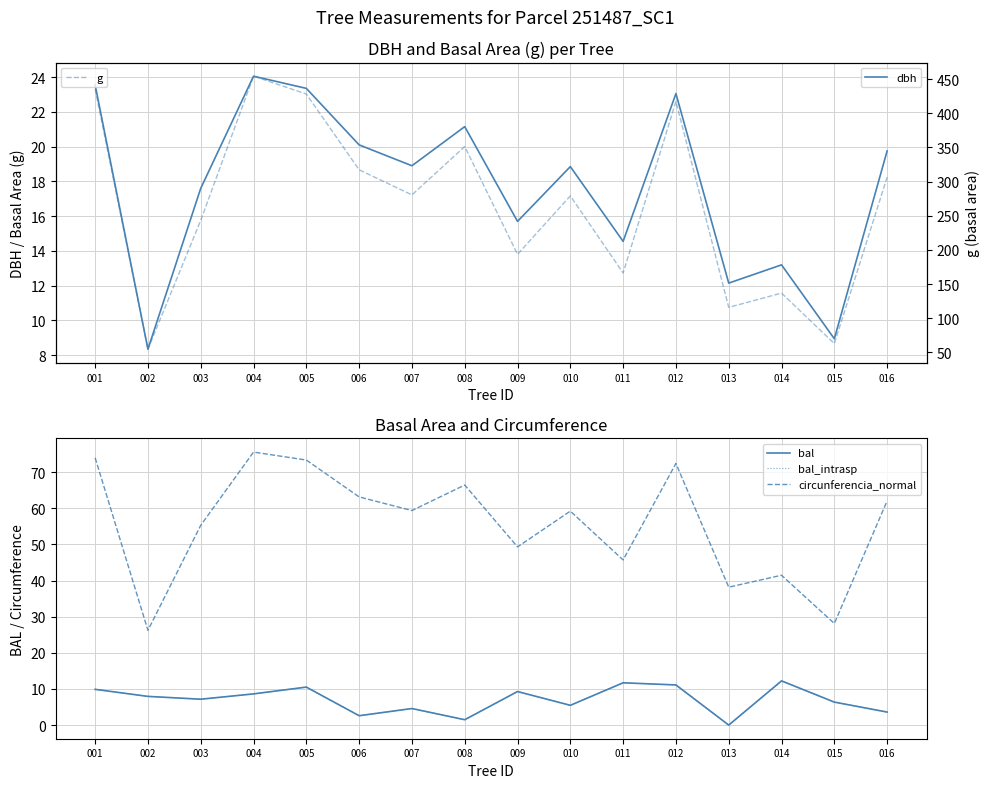

True or false: bal and circunferencia_normal intersect in this chart.

False